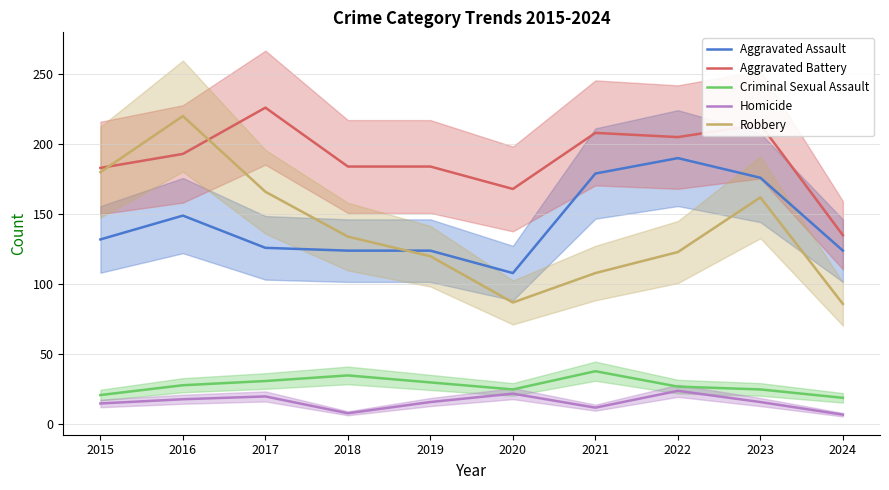

Rank the series by their maximum value, from highest to lowest.

Aggravated Battery, Robbery, Aggravated Assault, Criminal Sexual Assault, Homicide